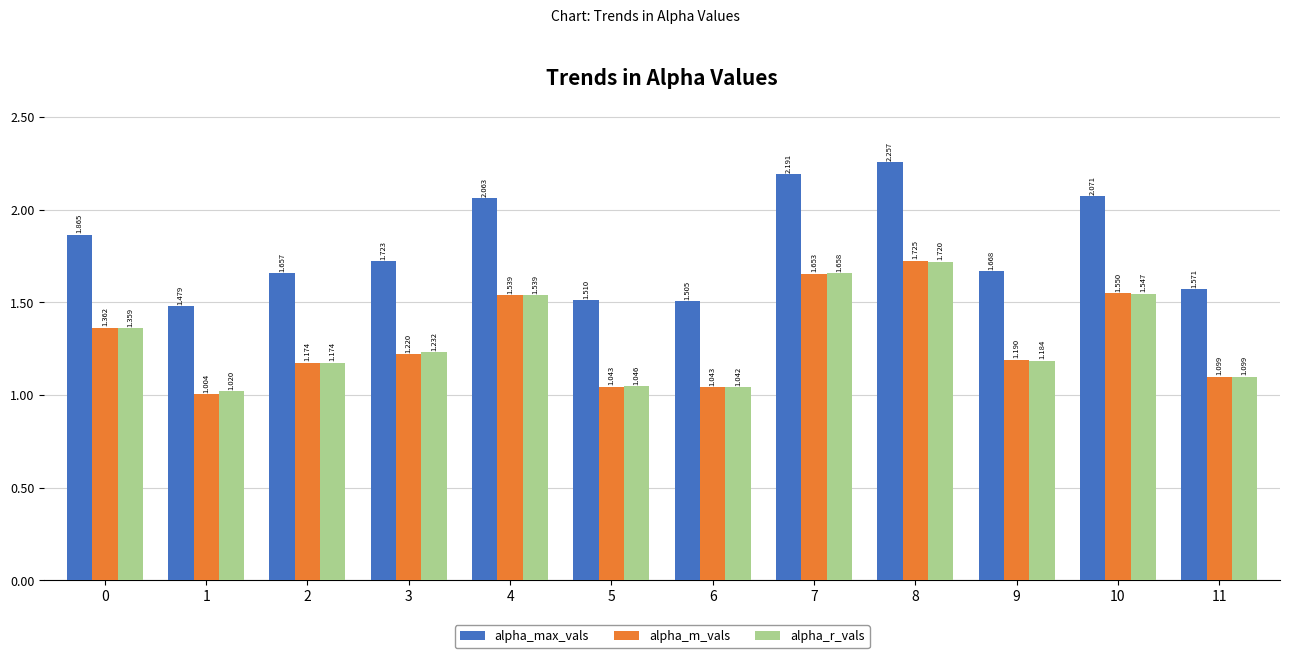

How many groups of bars are there?

12